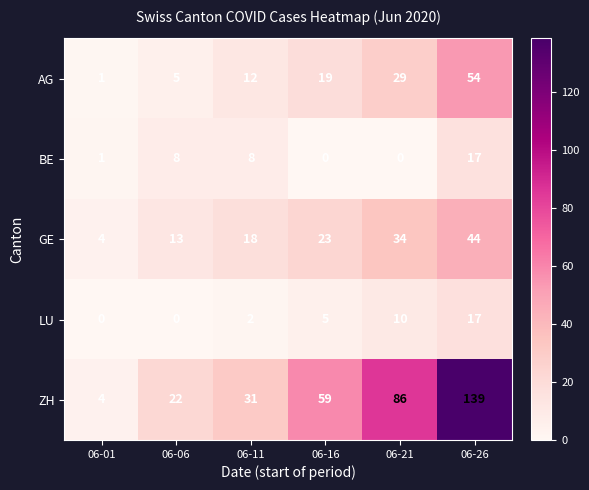

Count the number of data series in this chart.

5